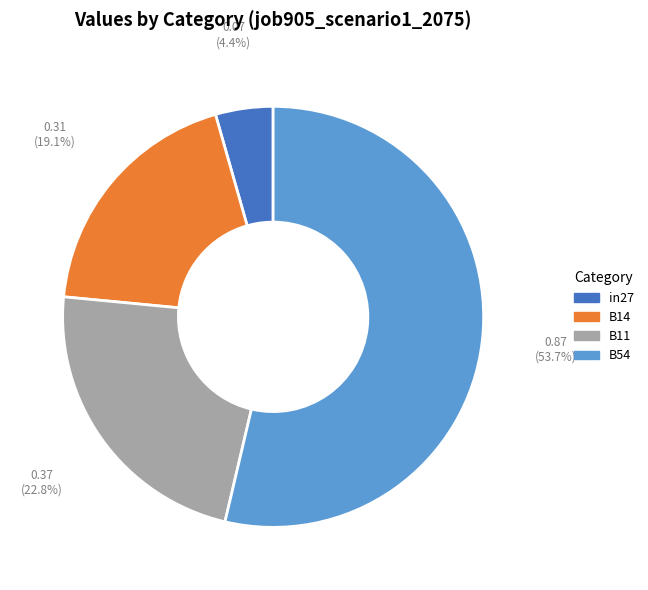

Is there any slice that represents more than half of the pie?

Yes